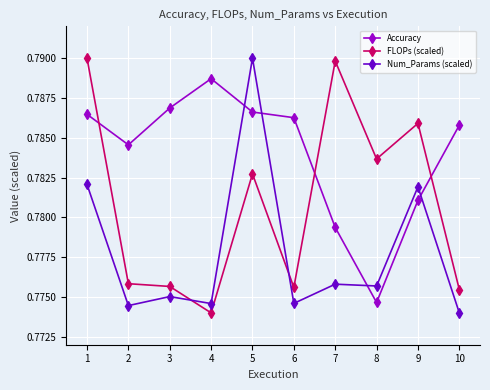

True or false: FLOPs (scaled) and Accuracy cross at least once.

True